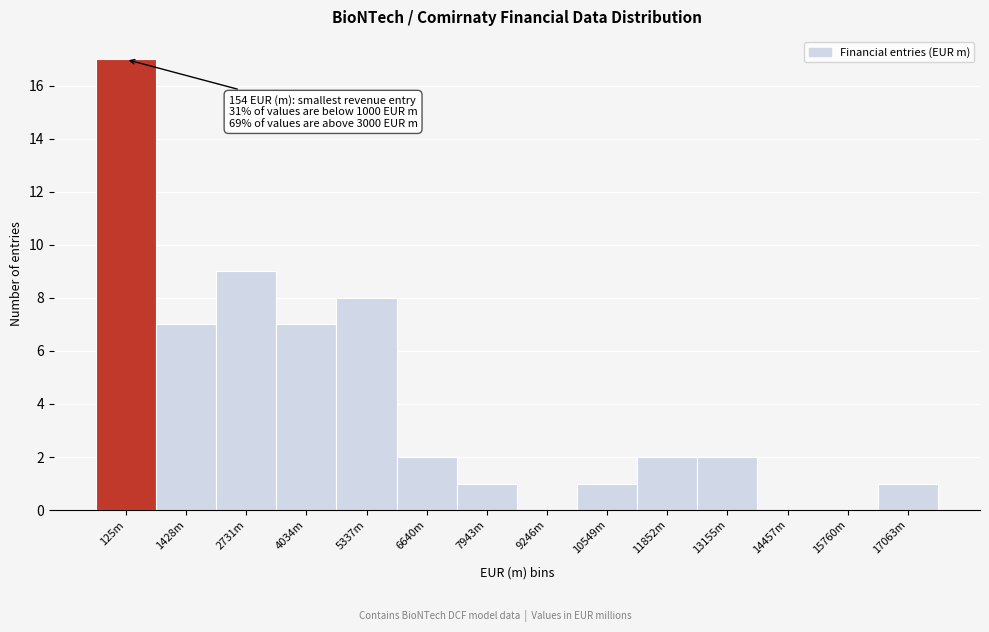

Reading left to right, what are all the values shown in this chart?

125m=17	1428m=7	2731m=9	4034m=7	5337m=8	6640m=2	7943m=1	9246m=0	10549m=1	11852m=2	13155m=2	14457m=0	15760m=0	17063m=1